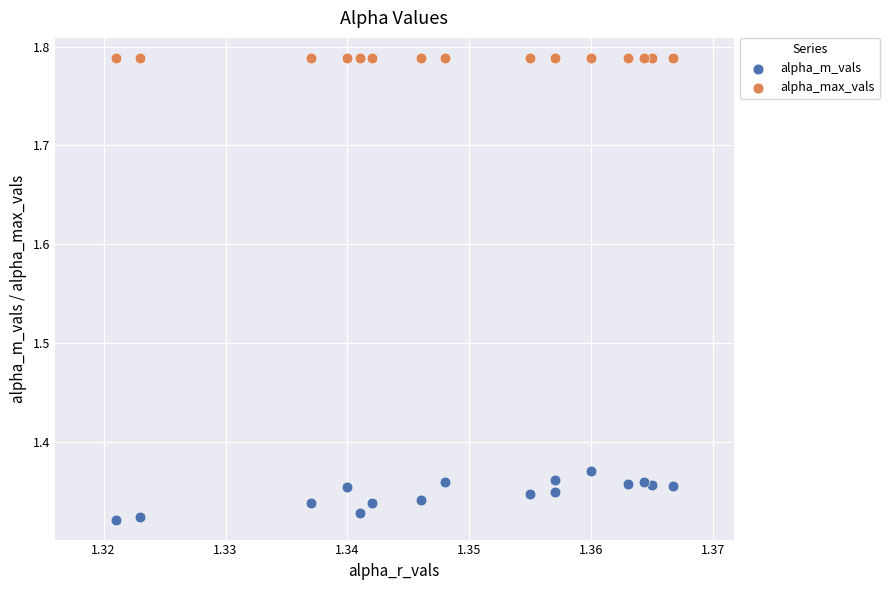

Which series reaches the minimum Y coordinate?

alpha_m_vals